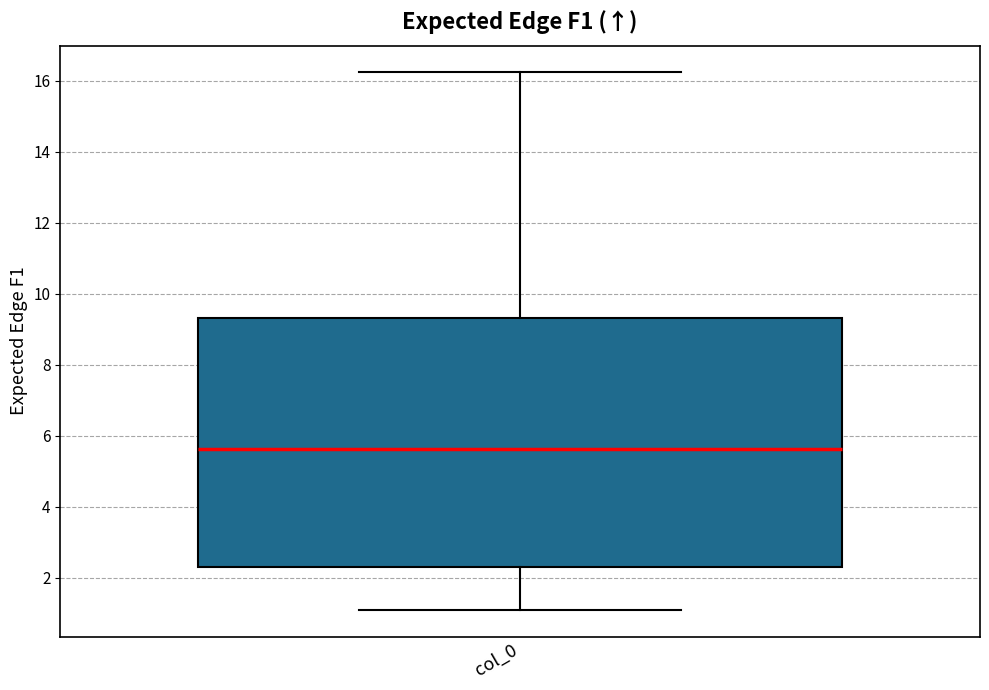

Where is the upper edge of the box for col_0 on the y-axis? The values are not printed on the chart, so give them approximately, as read against the axis.

9.4